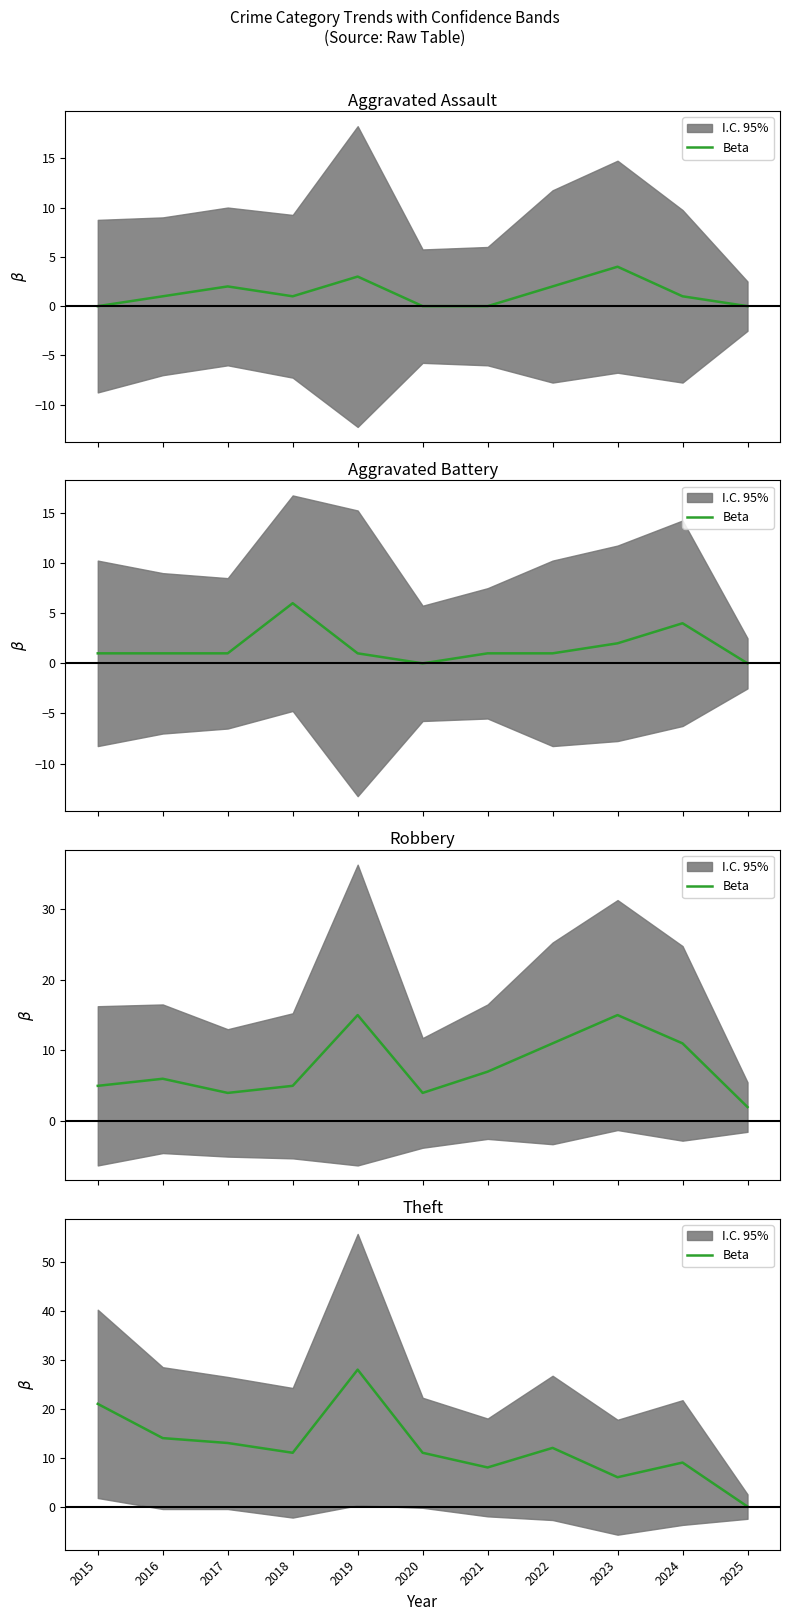

What is the average value?

12